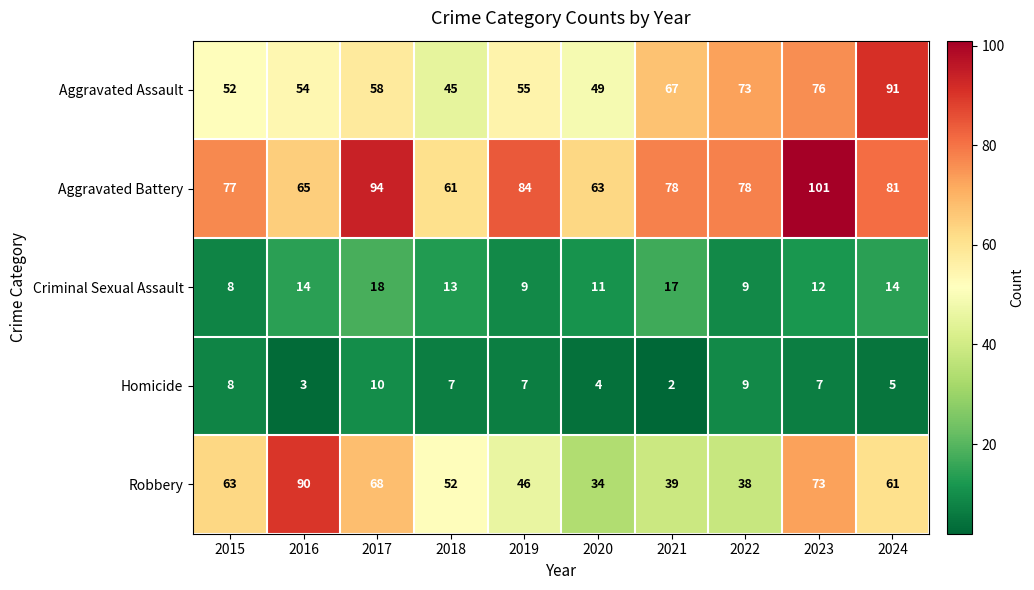

What is the sum of all Aggravated Battery values?

782